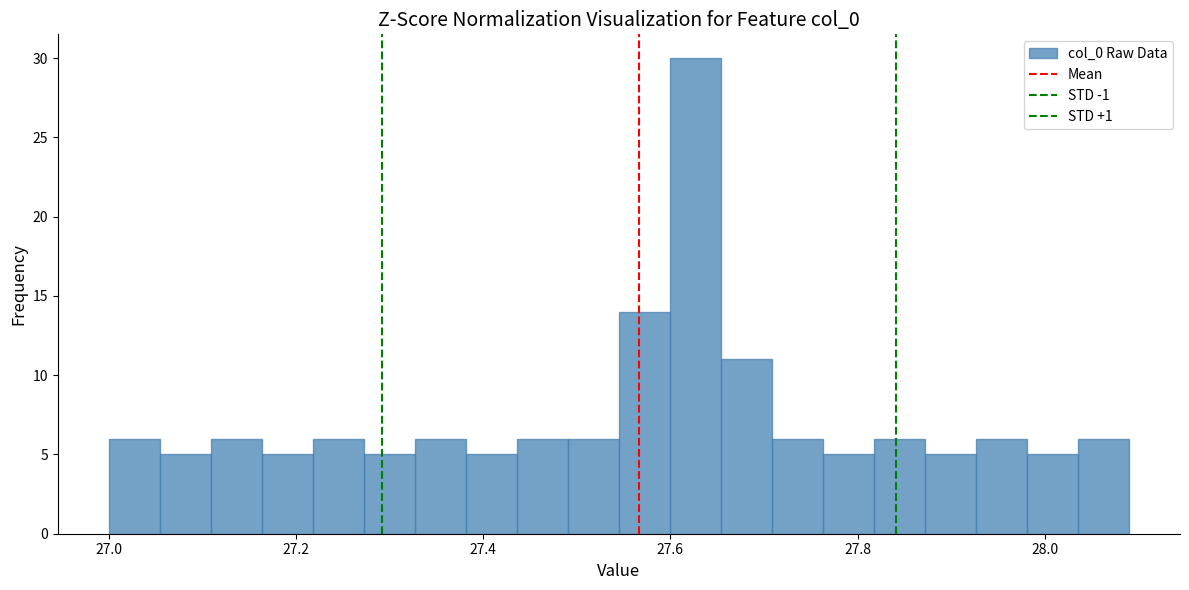

Read against the x-axis, roughly where is the centre of the tallest bar?

27.62